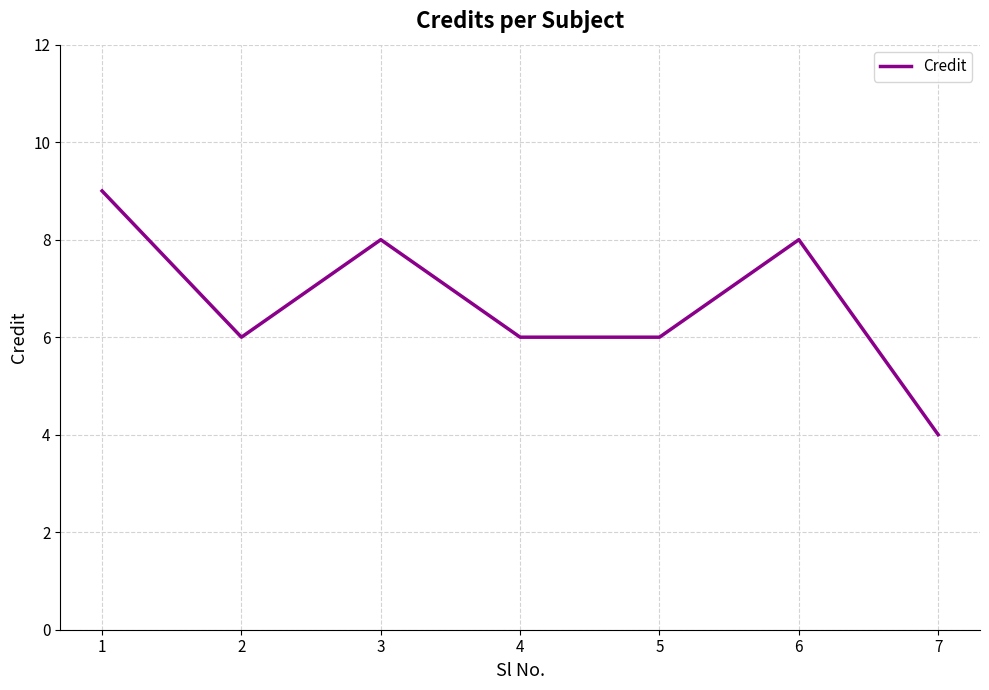

What is the difference between the second highest and minimum values?

4